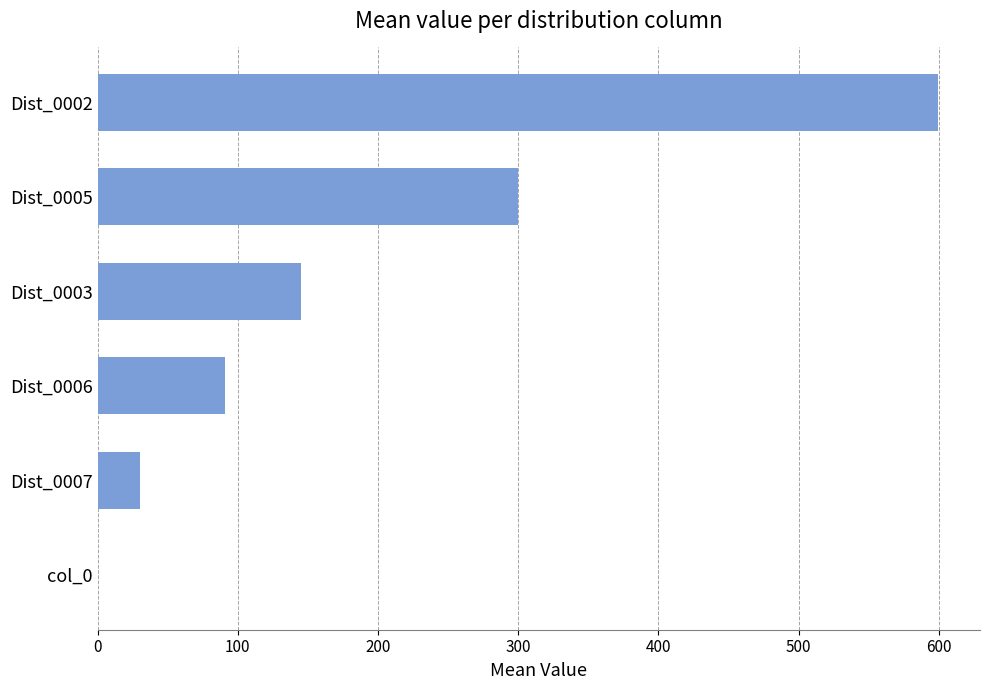

What is the sum of all values?

1166.1